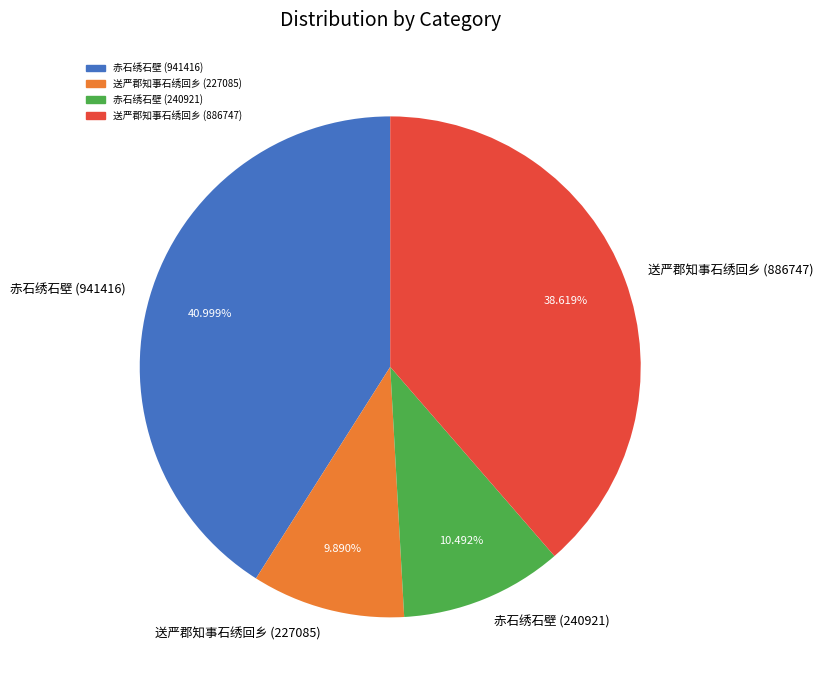

Between 送严郡知事石绣回乡 (886747) and 送严郡知事石绣回乡 (227085), which is larger?

送严郡知事石绣回乡 (886747)